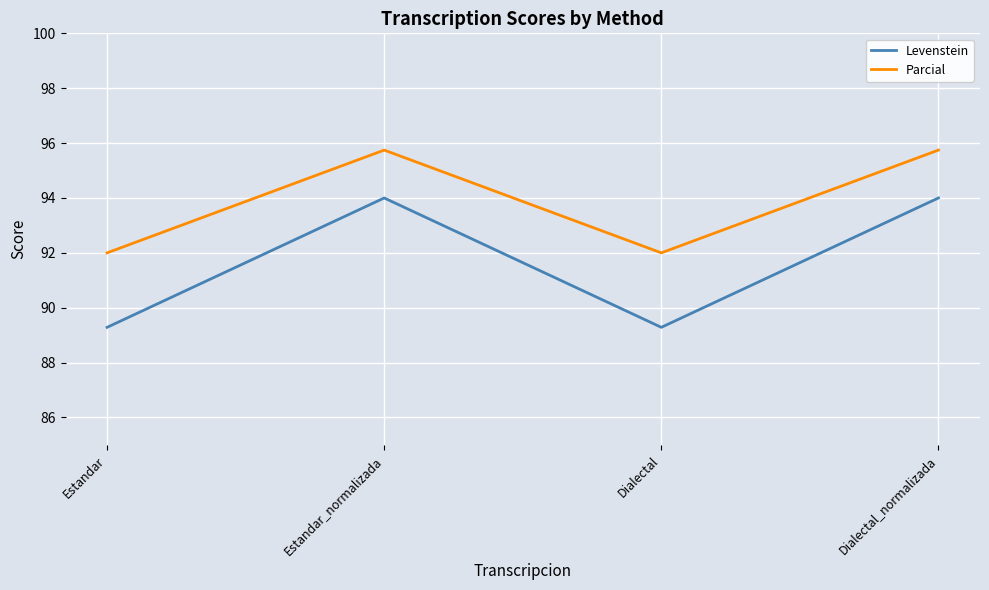

Reading right to left, list all the values displayed in this chart.

Levenstein: Dialectal_normalizada=94.0	Dialectal=89.3	Estandar_normalizada=94.0	Estandar=89.3
Parcial: Dialectal_normalizada=95.7	Dialectal=92.0	Estandar_normalizada=95.7	Estandar=92.0